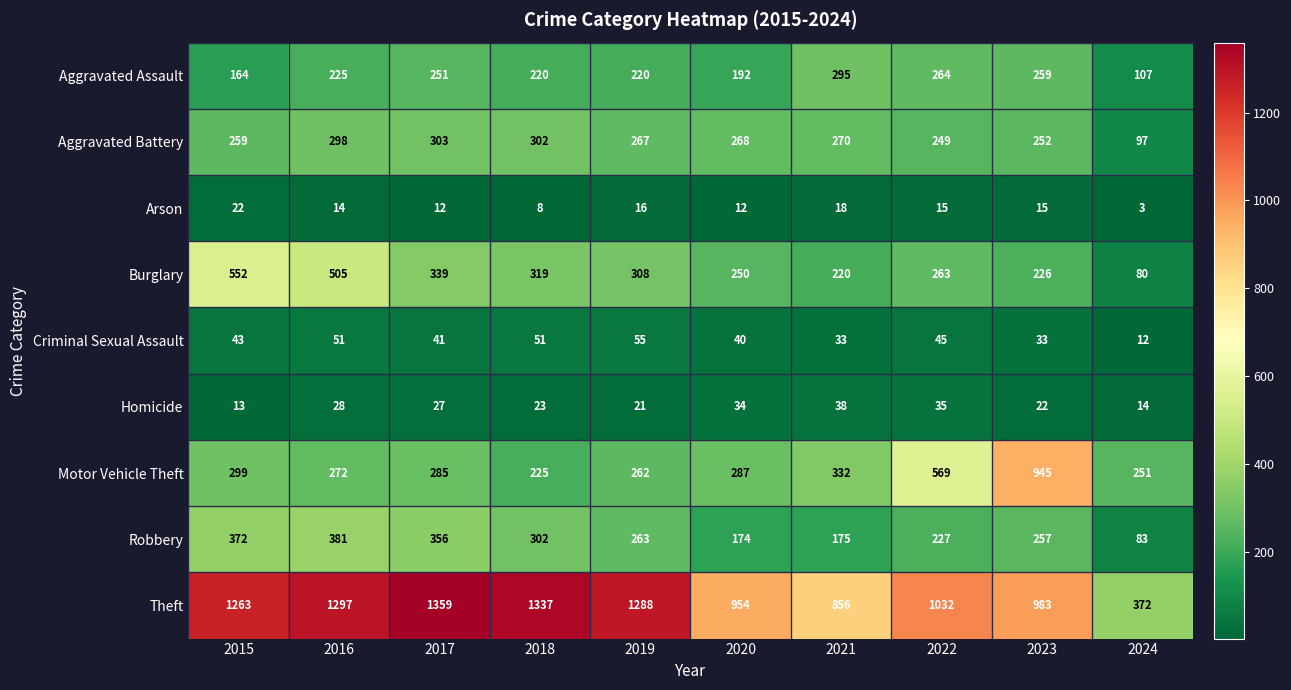

What is the spread (max minus min) of values at 2024?

369